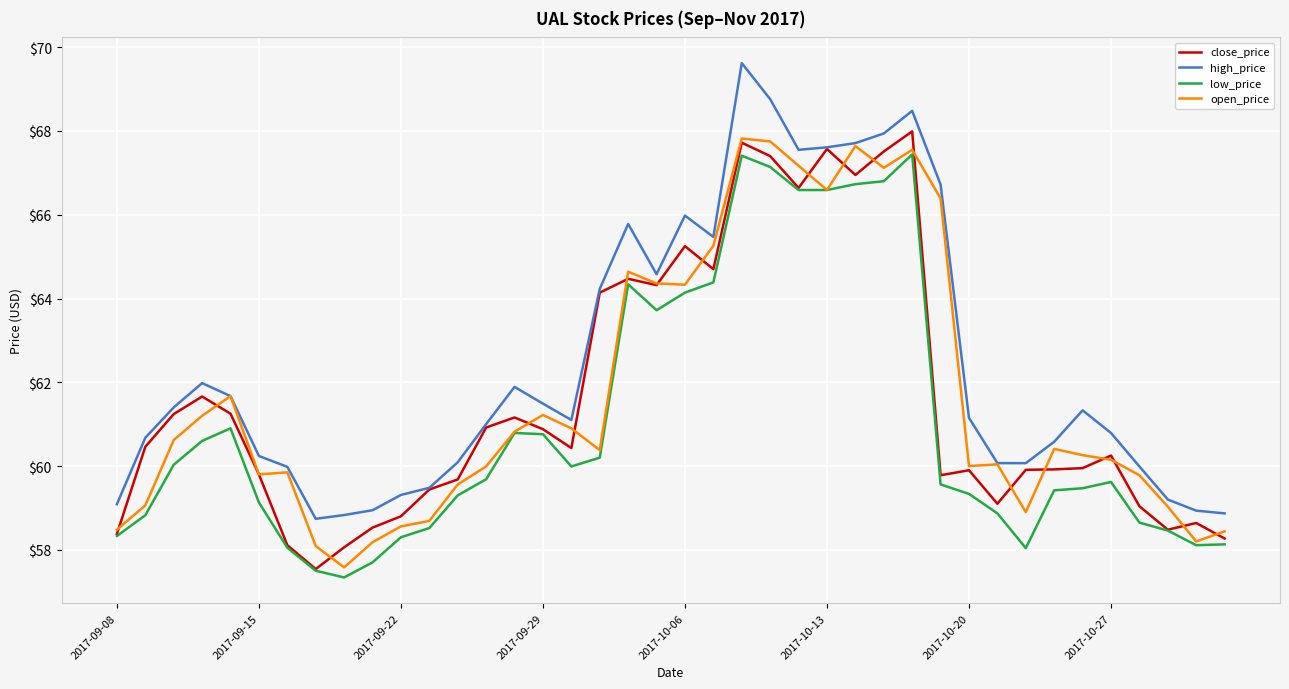

What are all the series names shown in the legend?

close_price, high_price, low_price, open_price